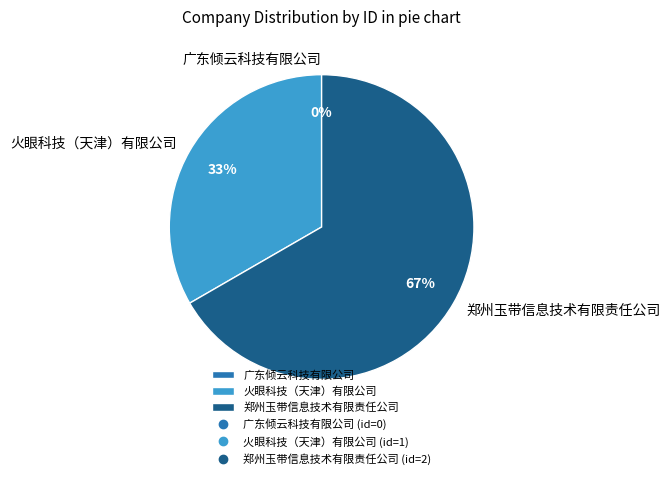

Combined, what portion of the pie is 郑州玉带信息技术有限责任公司 and 广东倾云科技有限公司?

66.7%